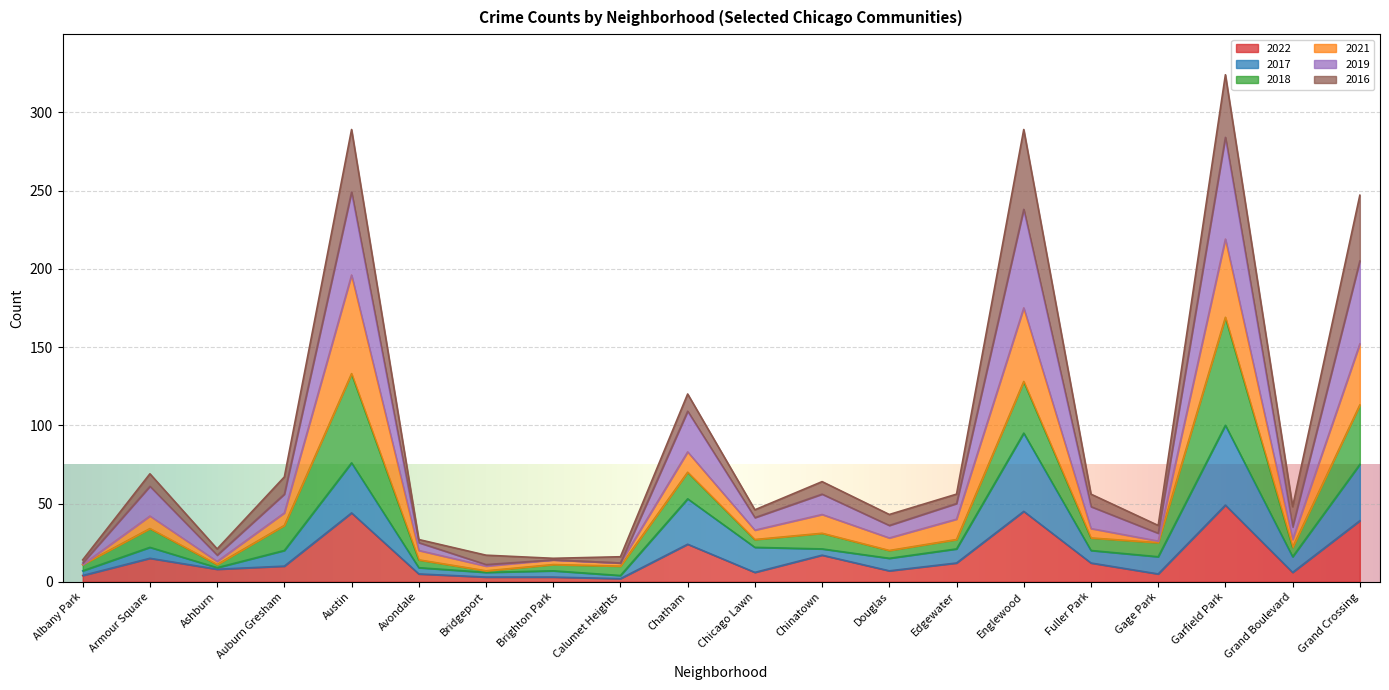

What is the total value across all series at Austin?

289